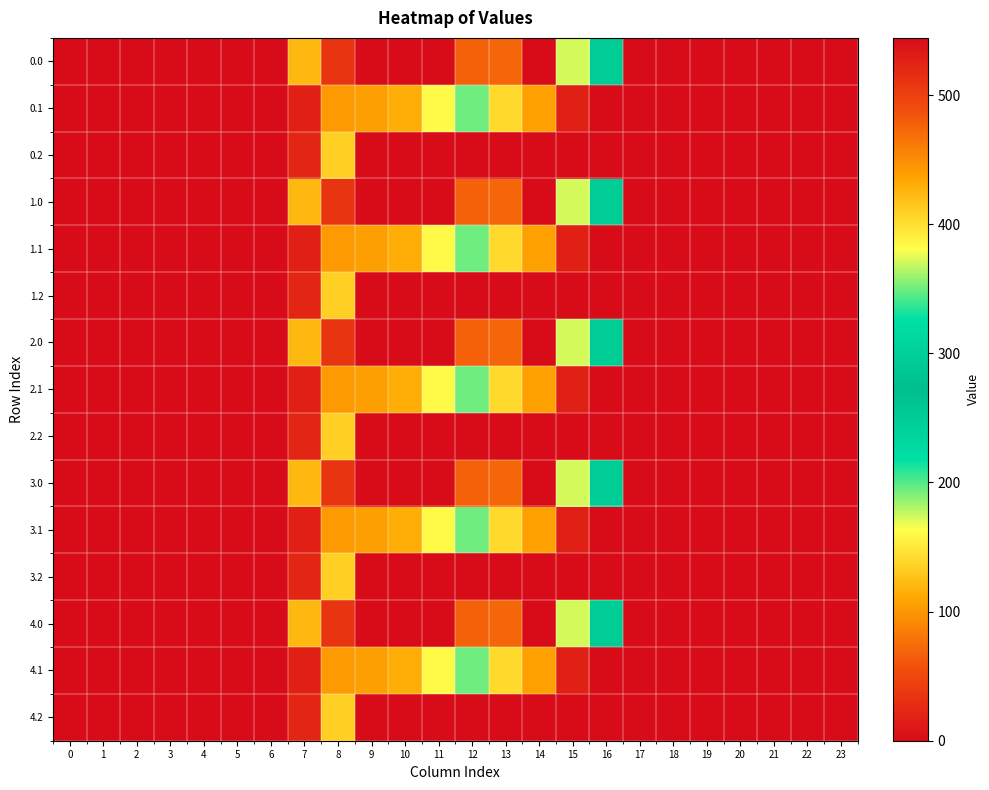

At how many categories does at least one series exceed 446?

2